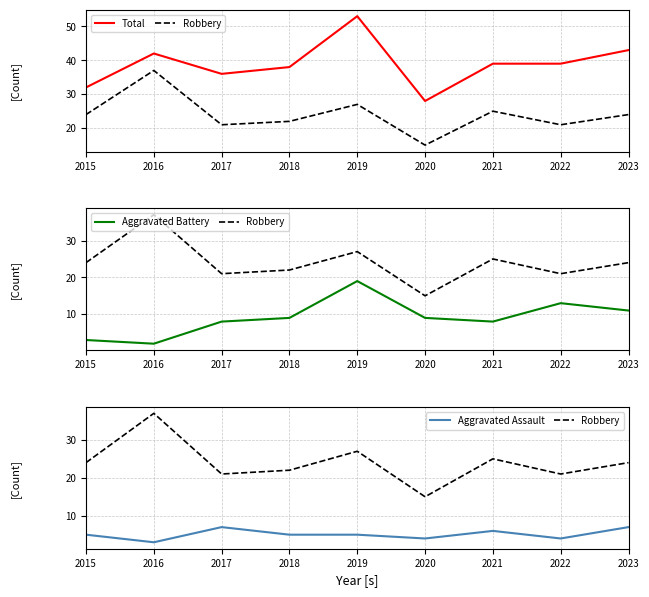

Read the Aggravated Battery value at 2019.

19